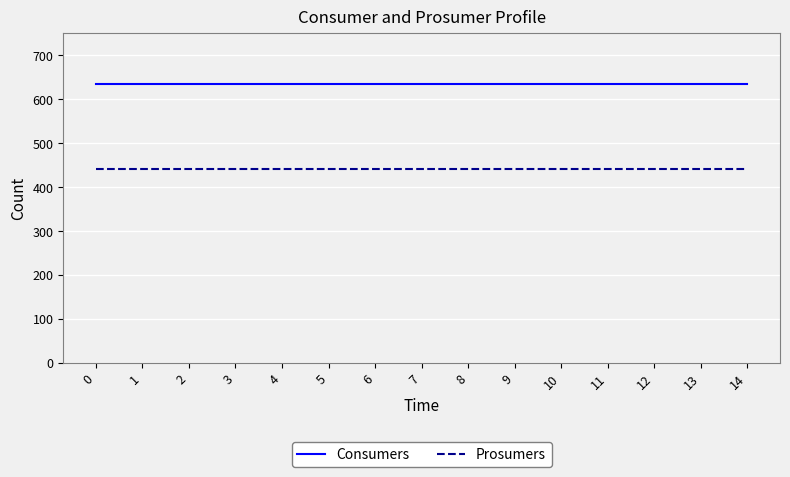

What is the spread (max minus min) of values at 12?

195